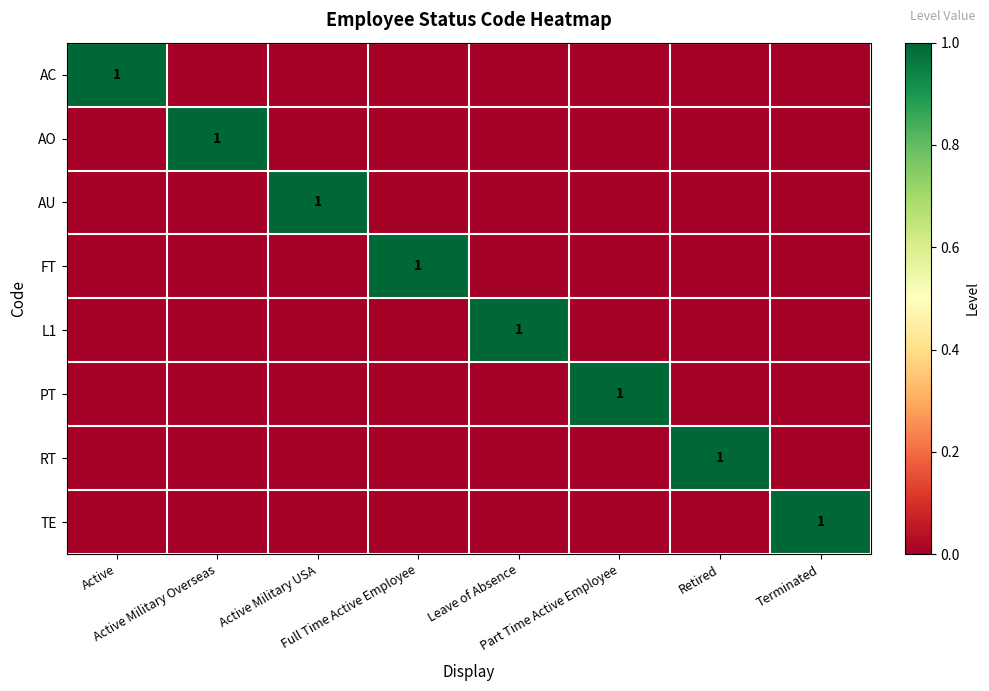

Rank the categories by FT value from lowest to highest.

Active, Active Military Overseas, Active Military USA, Leave of Absence, Part Time Active Employee, Retired, Terminated, Full Time Active Employee